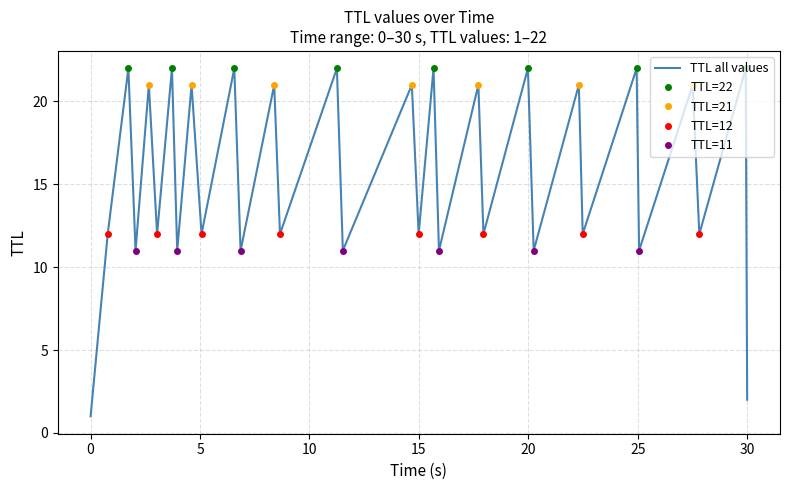

Does the chart have visible grid lines?

Yes